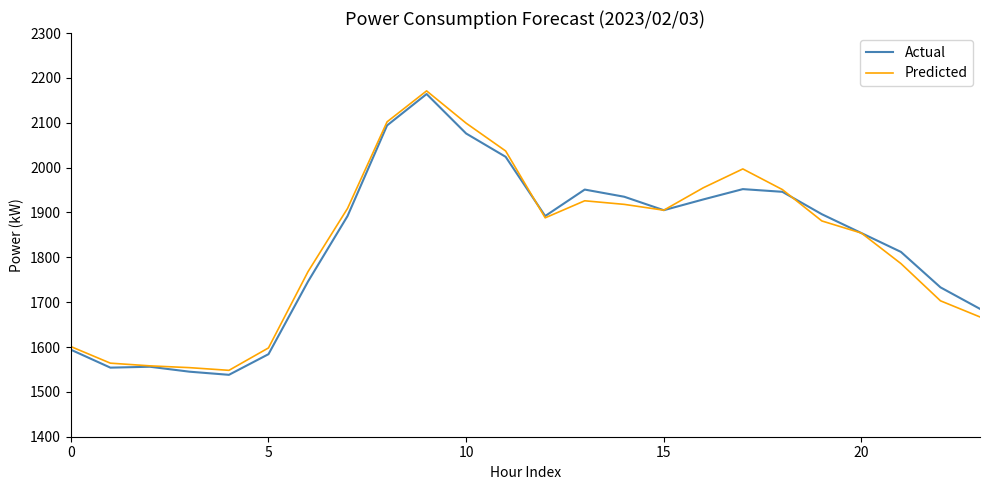

What is the minimum value shown in the chart?

1538